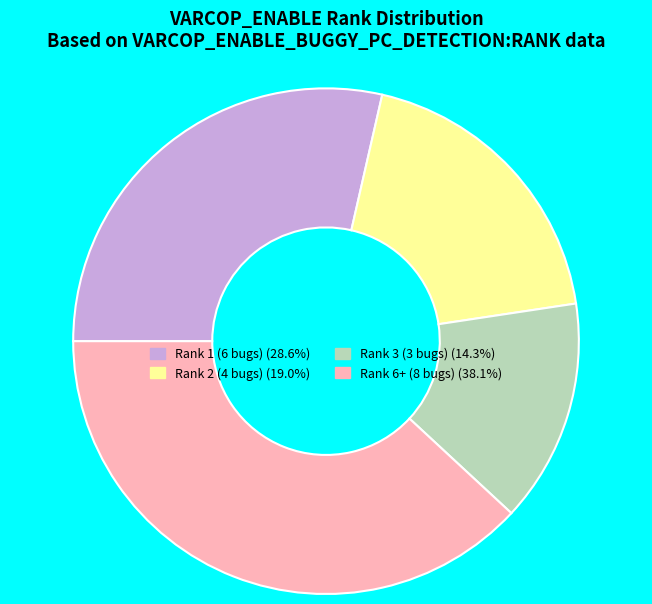

Is there a majority slice in this chart?

No